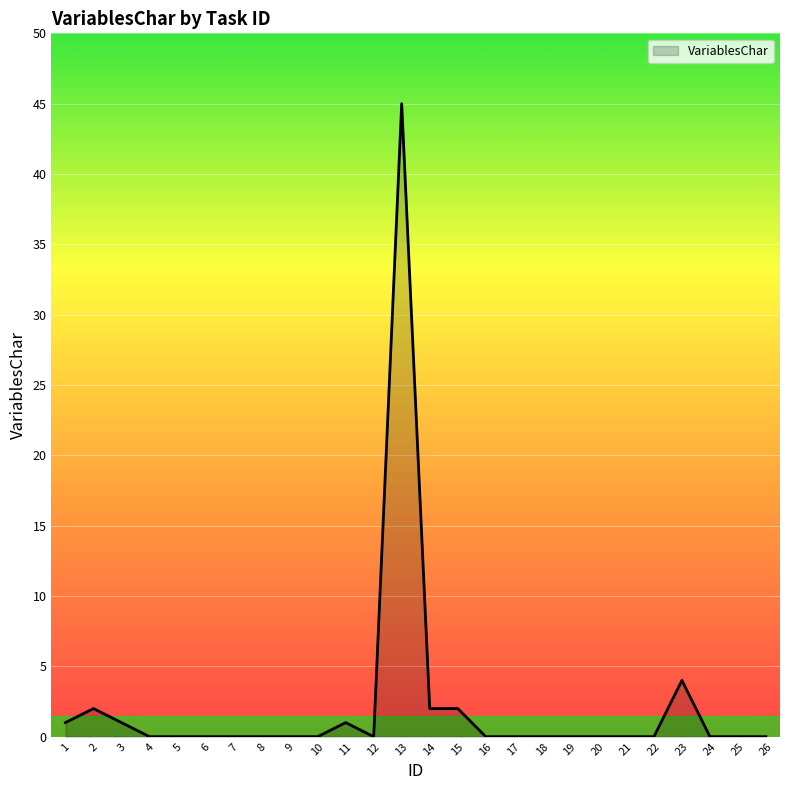

True or false: the data shows 1 at 11.

True